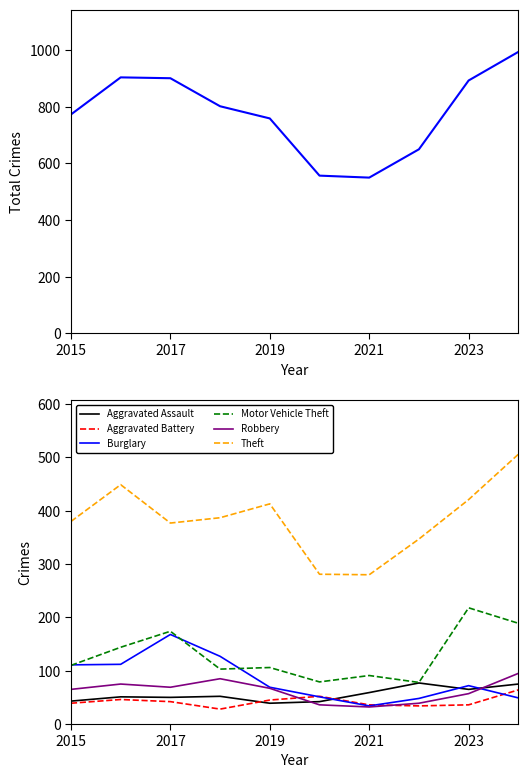

At which label does Aggravated Battery reach its peak?

2024